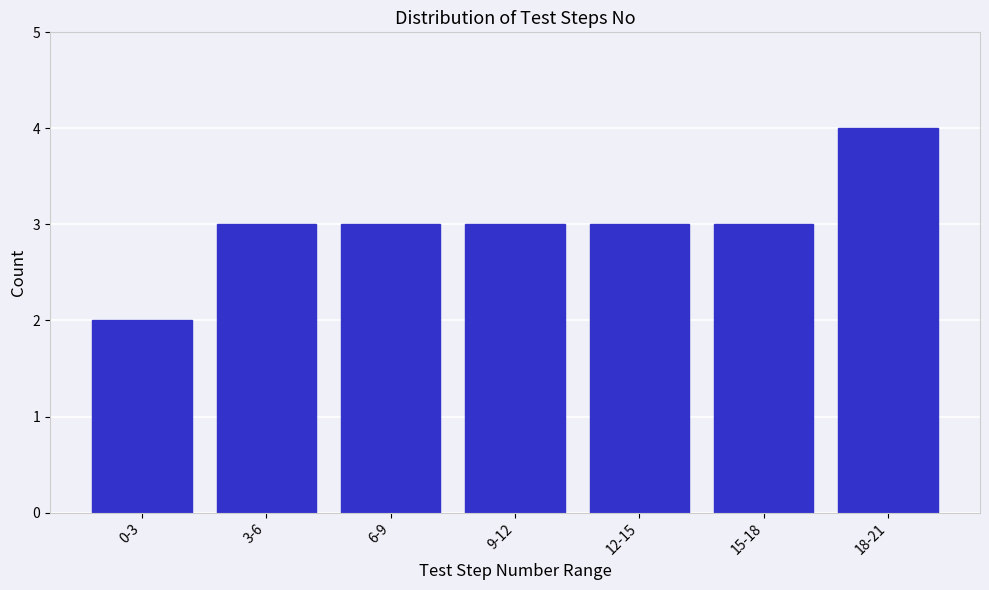

Reading right to left, what are all the values shown in this chart?

4	3	3	3	3	3	2